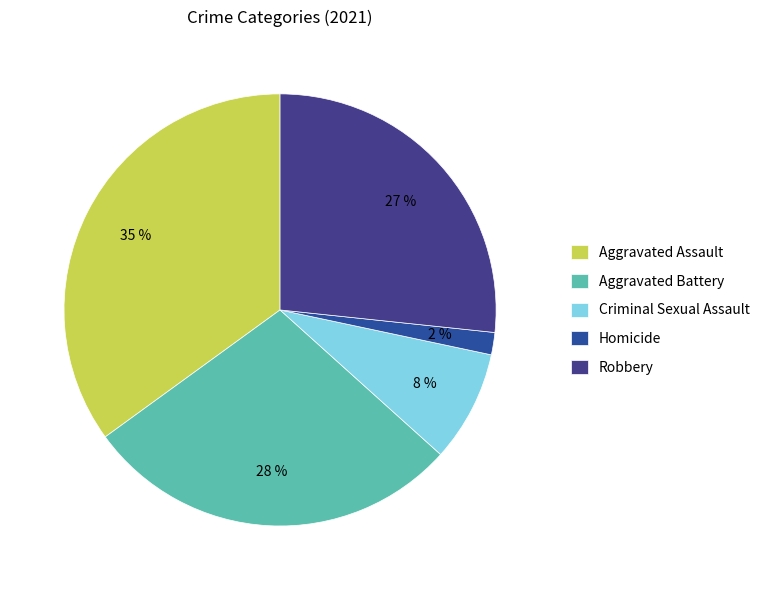

To the nearest percent, what is the combined percentage of Homicide and Aggravated Assault?

37%